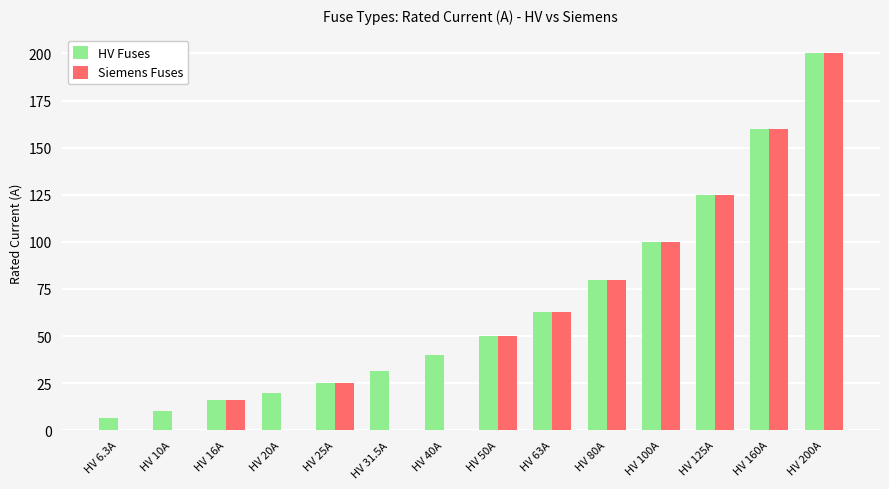

What is the total value across all series at HV 125A?

250.0